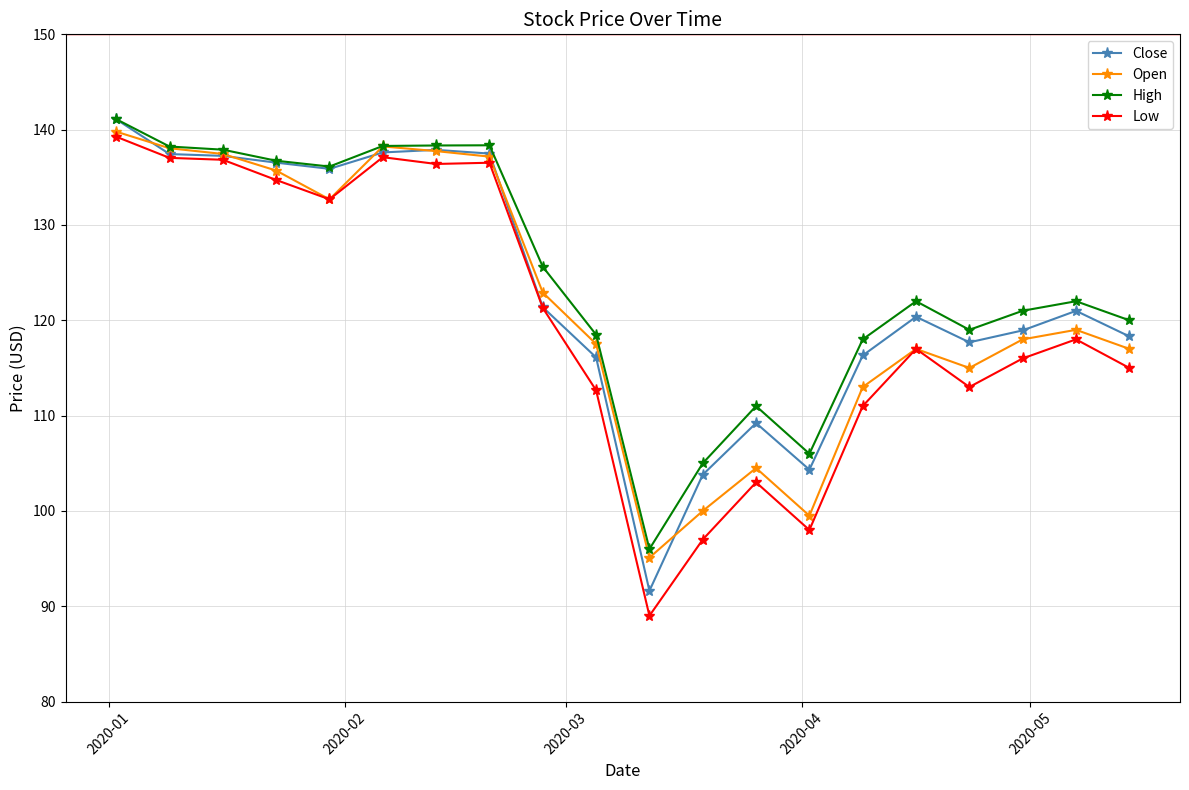

How many categories are shown in the chart?

20